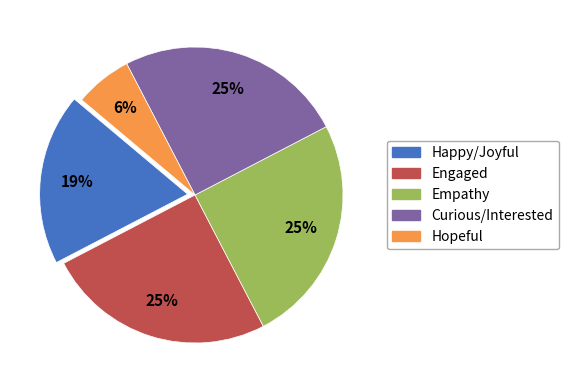

Does any single category account for the majority?

No